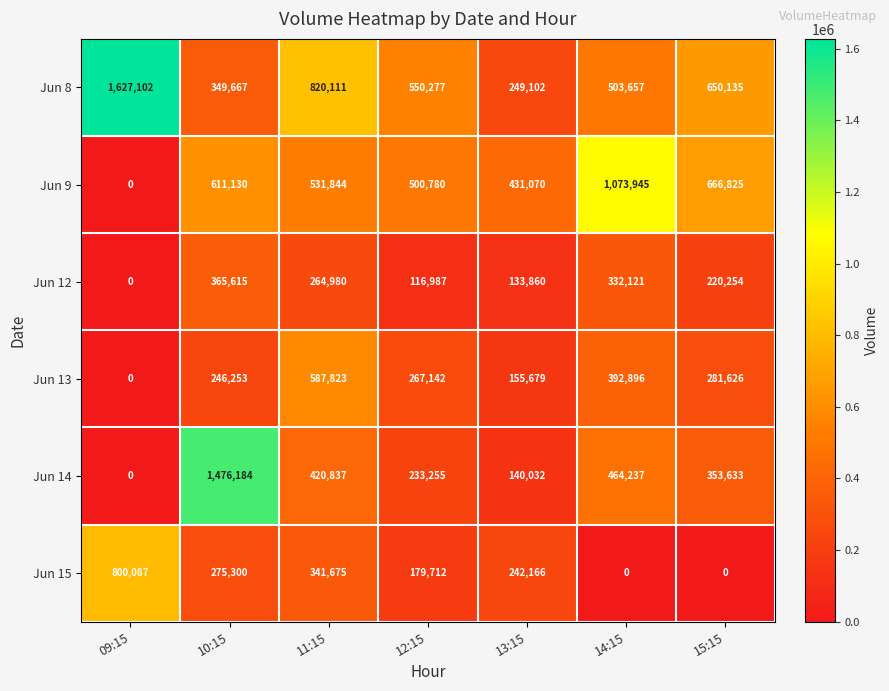

Is it true that Jun 15 equals 800087 at 09:15?

True